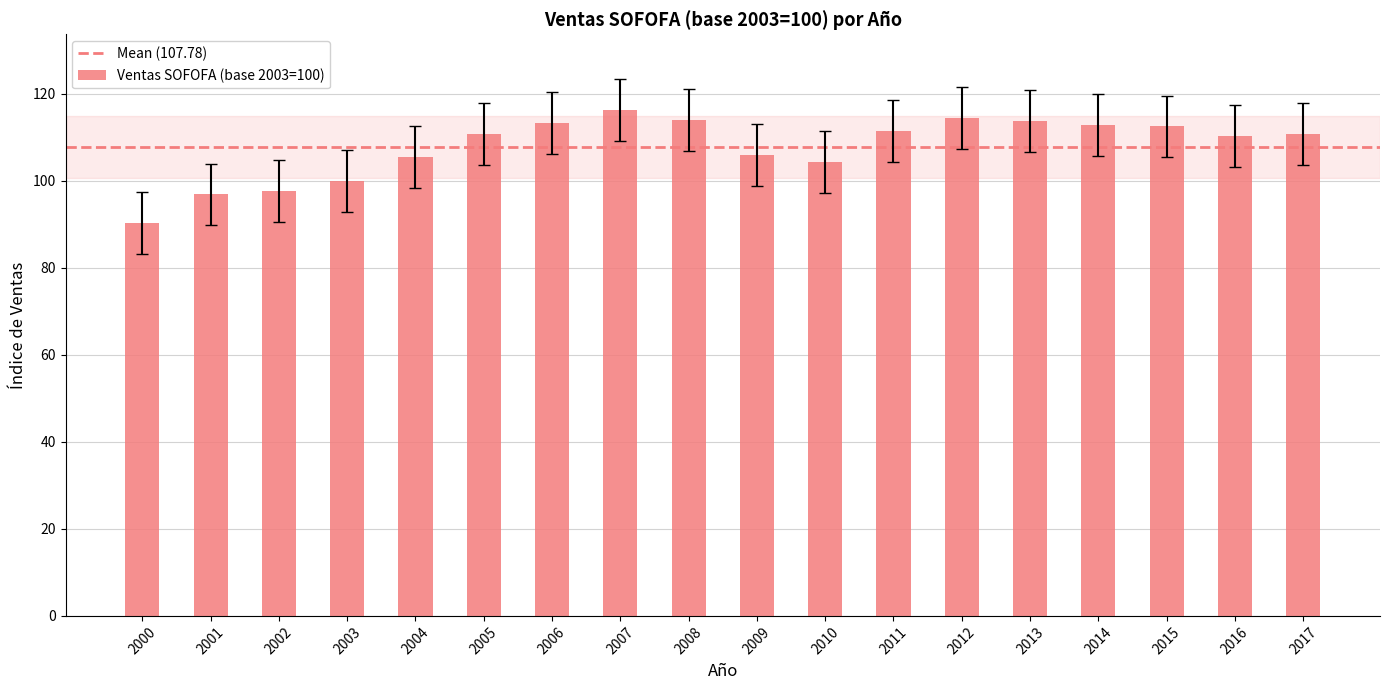

Read the value at 2015.

112.5